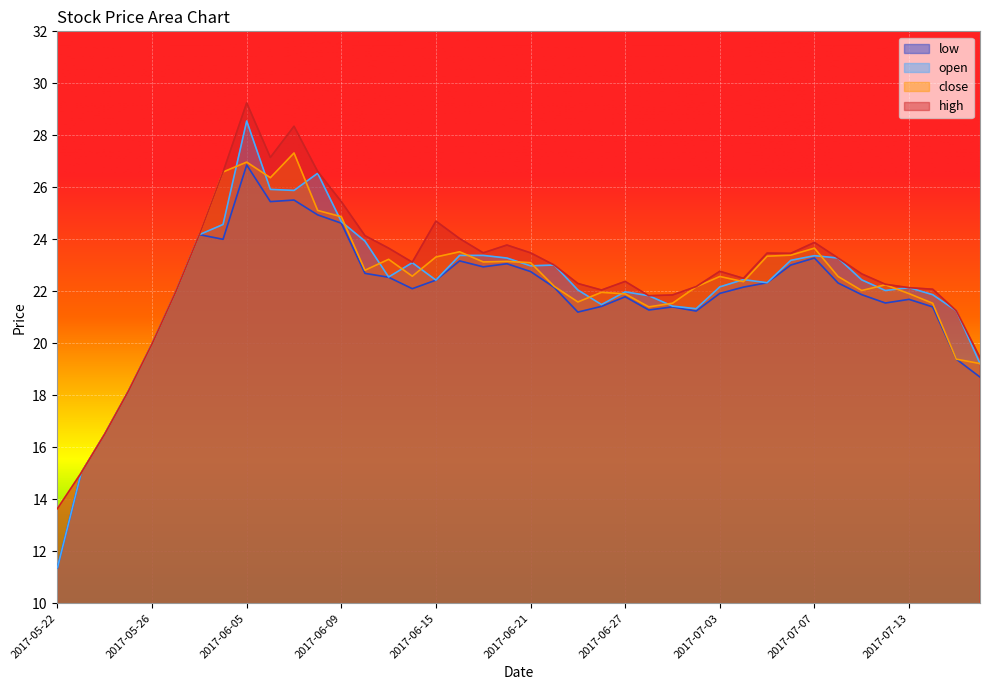

What is the greatest value displayed?

29.2